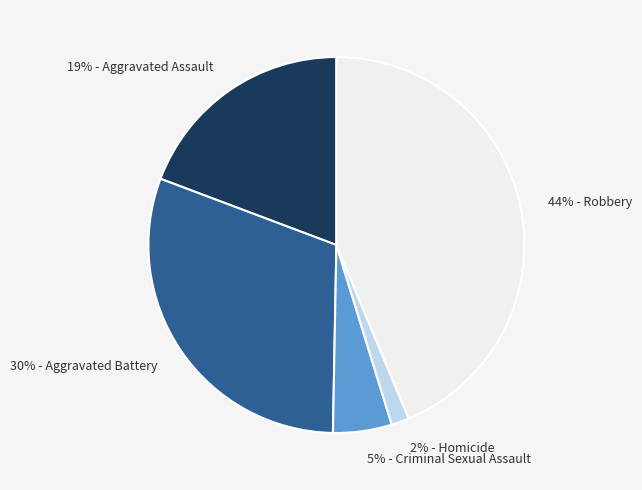

How many slices are in this pie chart?

5